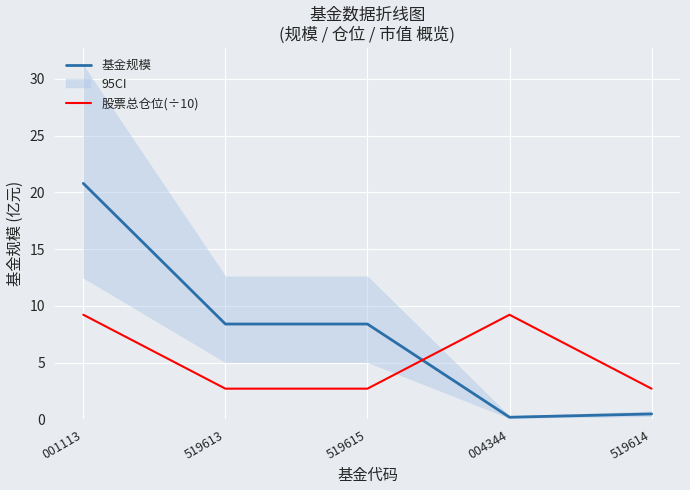

Reading right to left, list all the values displayed in this chart.

基金规模: 519614=0.5	004344=0.2	519615=8.4	519613=8.4	001113=20.8
股票总仓位(÷10): 519614=2.7	004344=9.2	519615=2.7	519613=2.7	001113=9.2